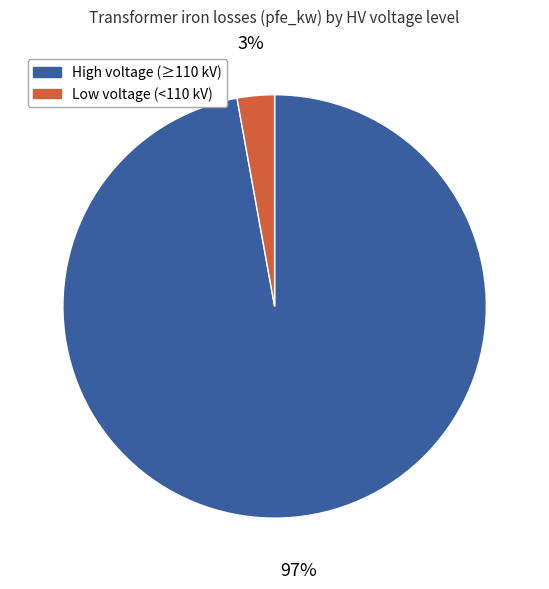

Does any single category account for the majority?

Yes